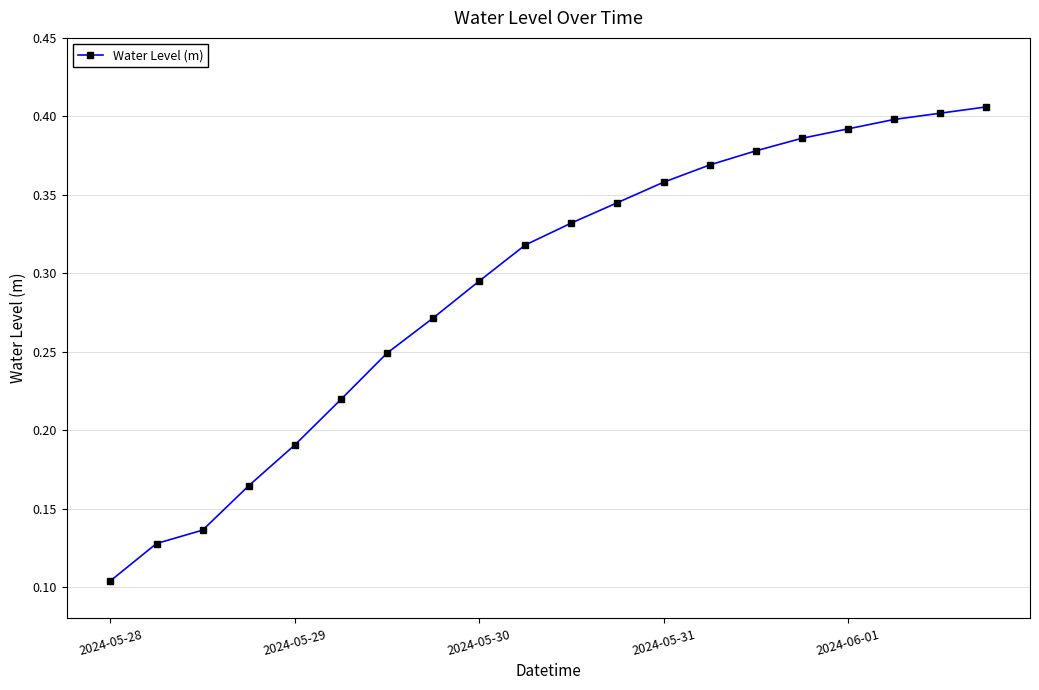

How many values are between 0 and 1?

20